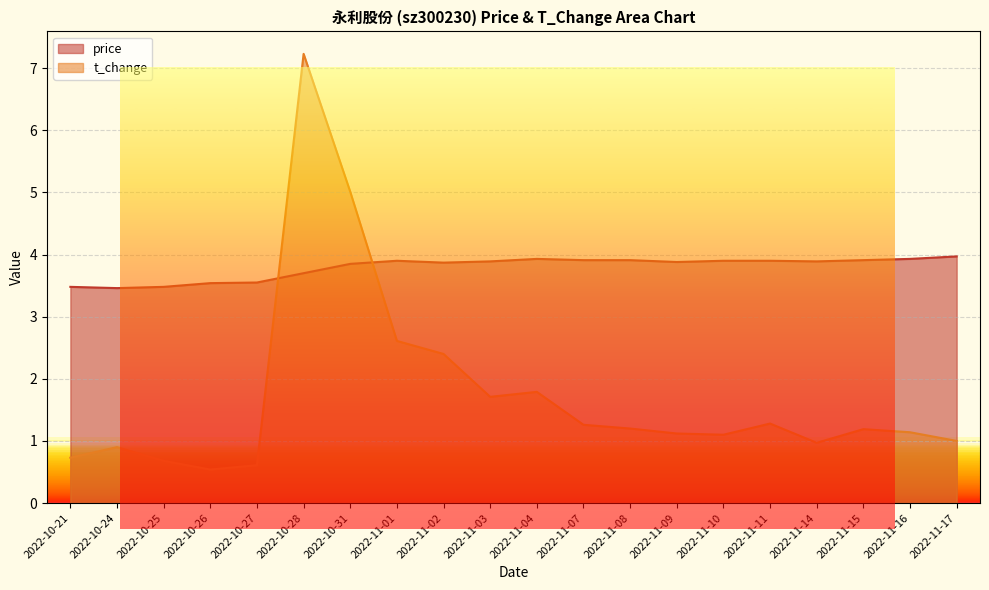

How many lines are shown in the chart?

2